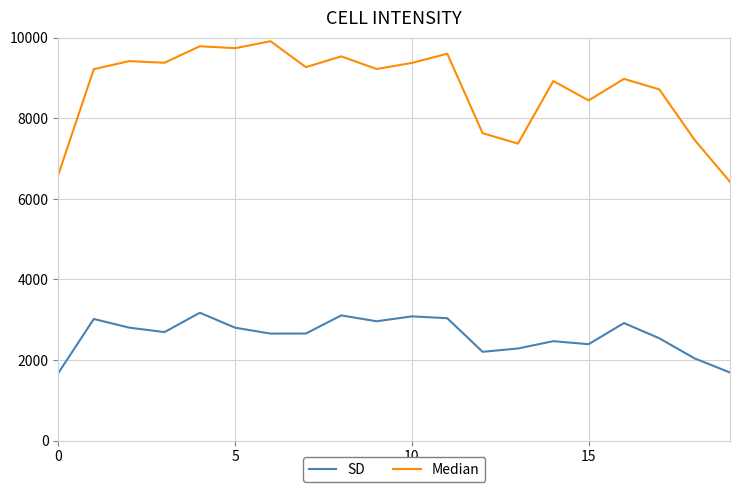

What is the smallest value displayed?

1683